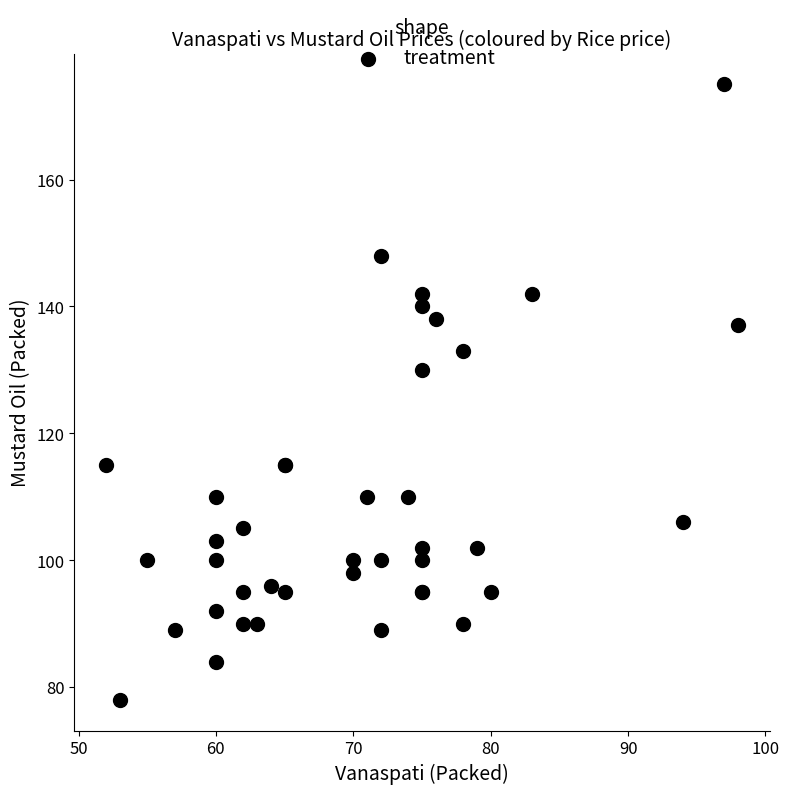

What Y value in the scatter plot is closest to 126?

130